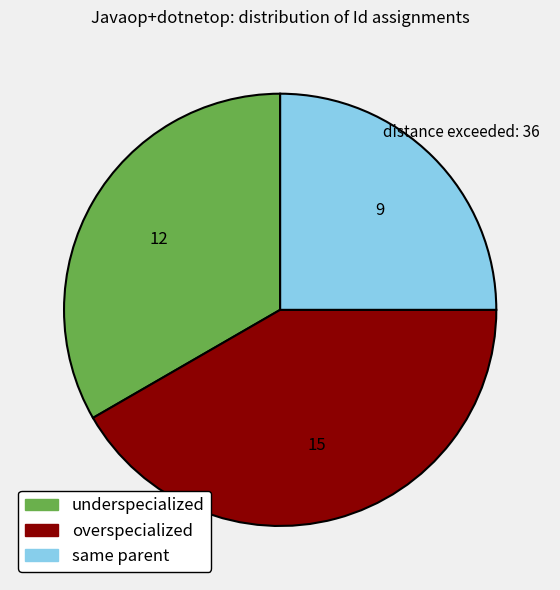

What is the smallest slice in the pie chart?

same parent